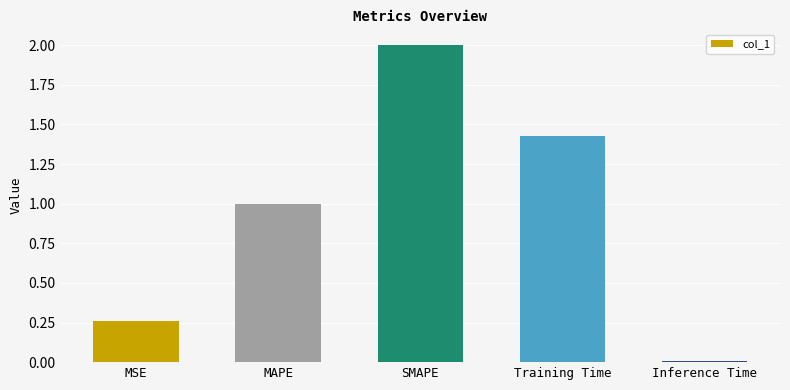

Rank the categories by value from lowest to highest.

Inference Time, MSE, MAPE, Training Time, SMAPE